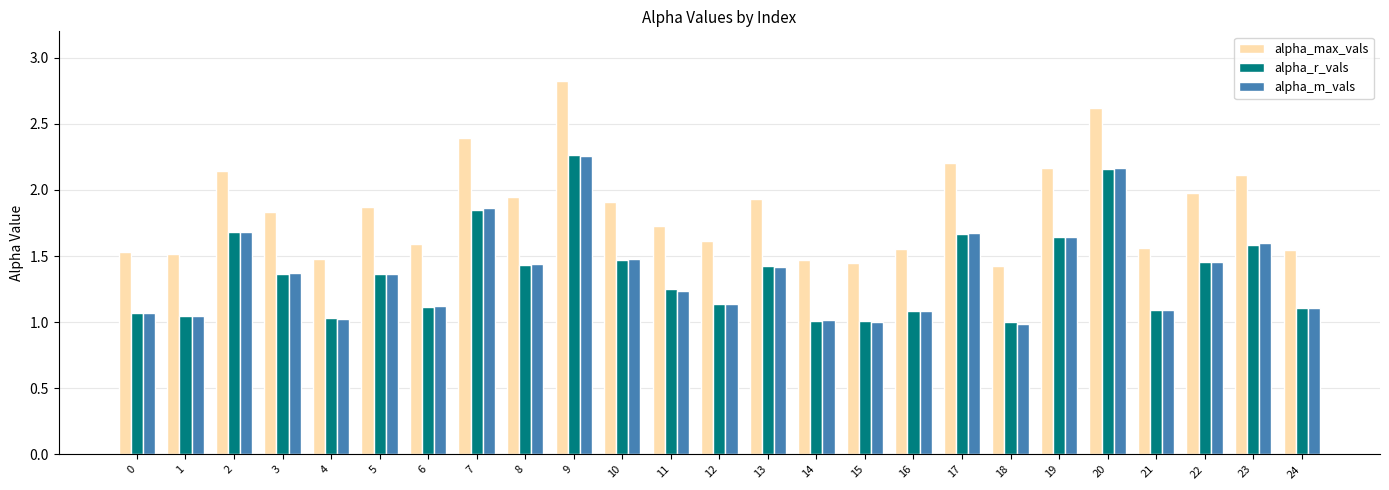

What is the difference between the highest and lowest values at 18?

0.4